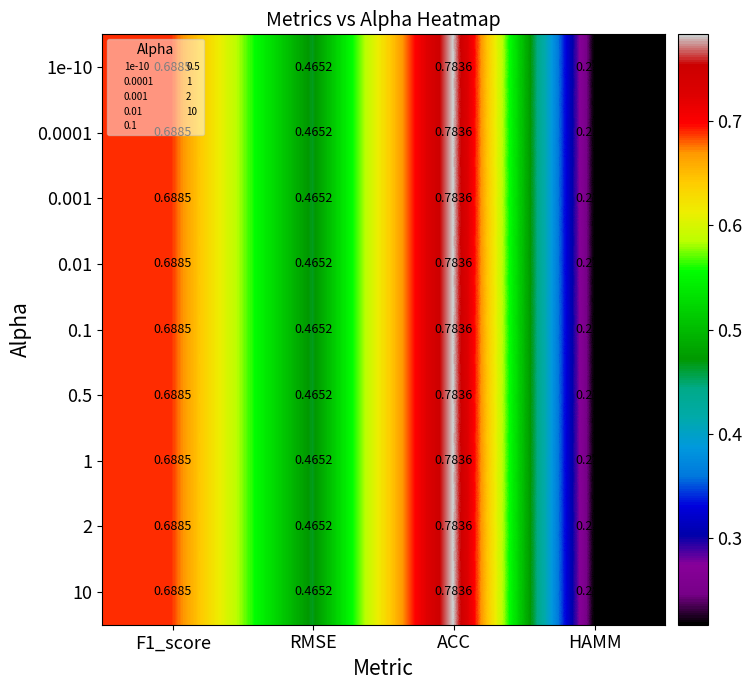

Where is 0.001 nearest to the value 0?

HAMM